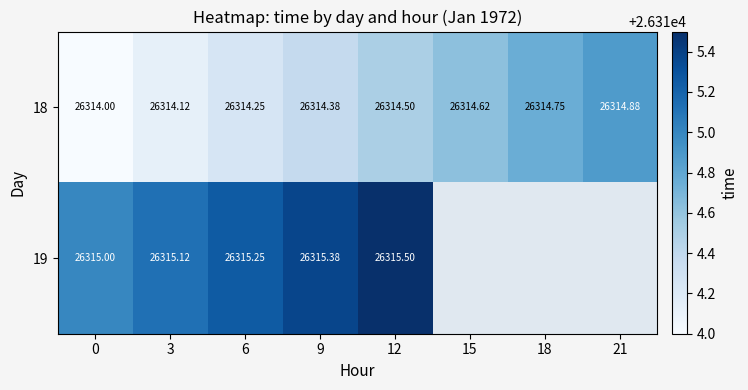

Is the value of 18 at 12 greater than the value of 19 at 9?

No